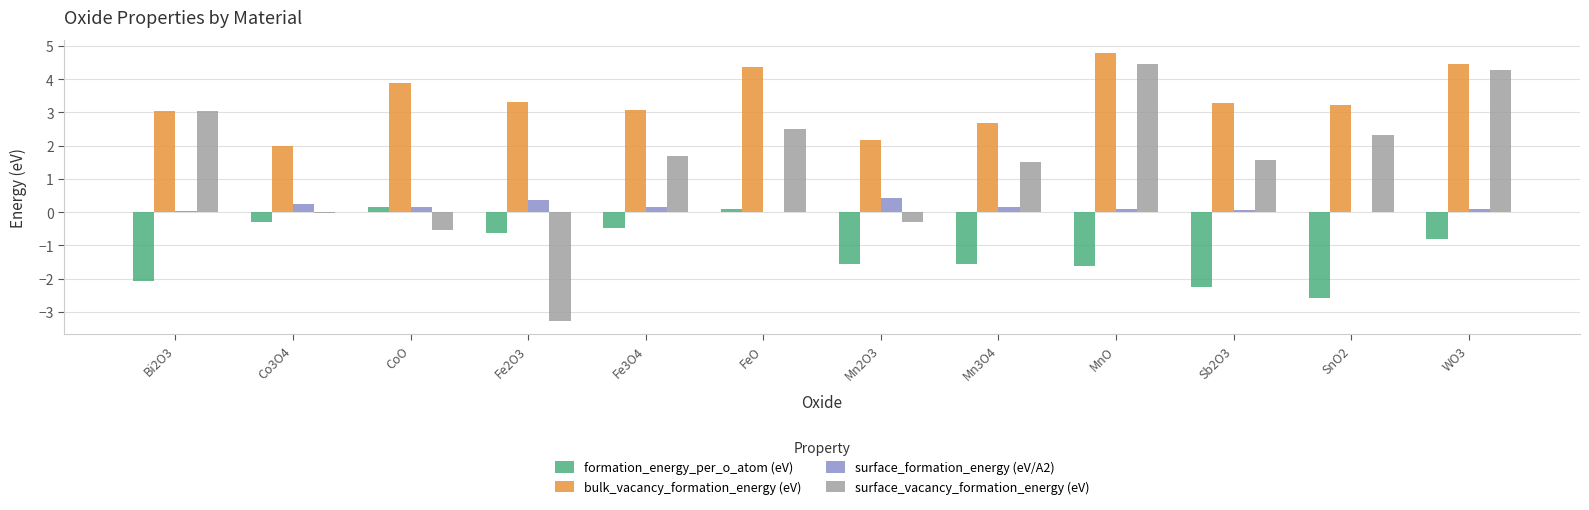

What is the spread (max minus min) of values at Sb2O3?

5.6